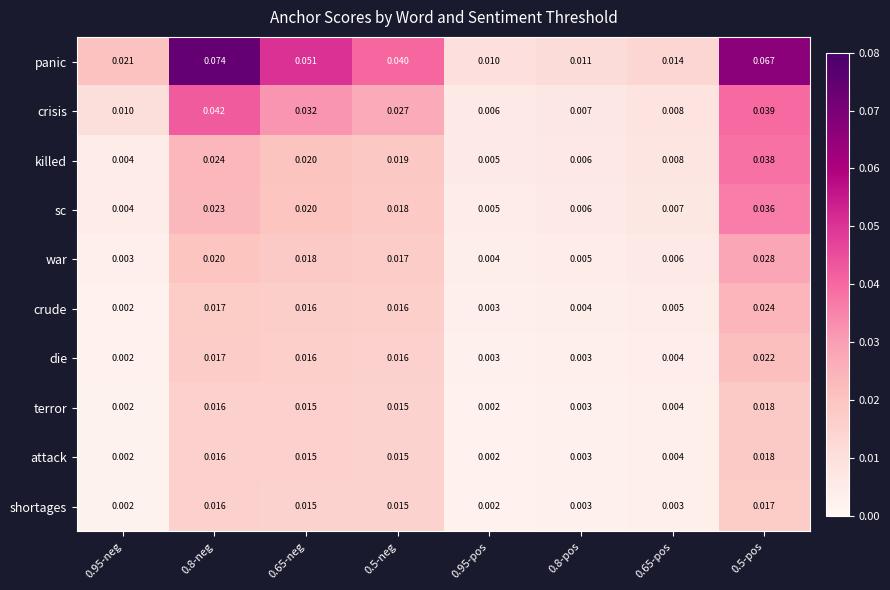

Which series has the largest range (max minus min)?

panic